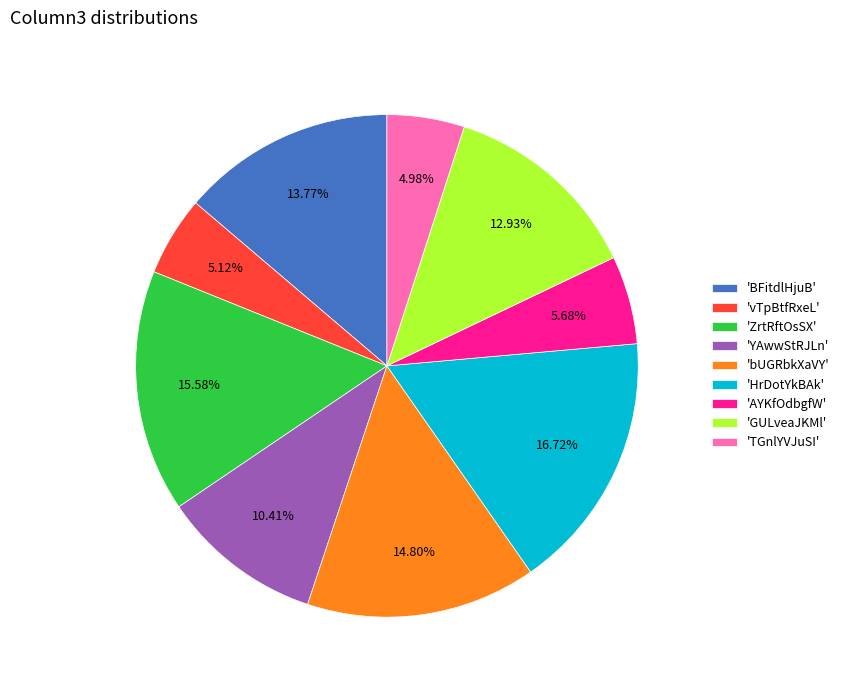

Between 'ZrtRftOsSX' and 'bUGRbkXaVY', which is larger?

'ZrtRftOsSX'